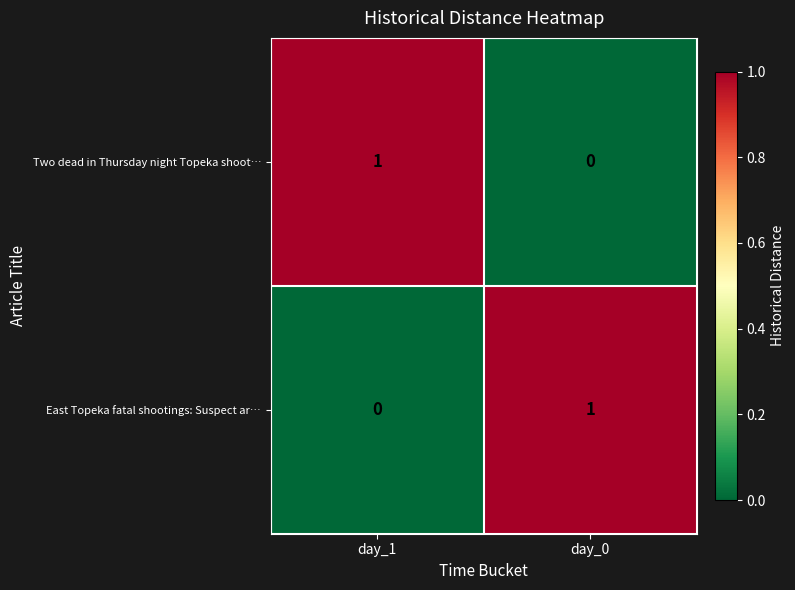

The value of East Topeka fatal shootings: Suspect ar… at day_1 is 0. True or false?

True